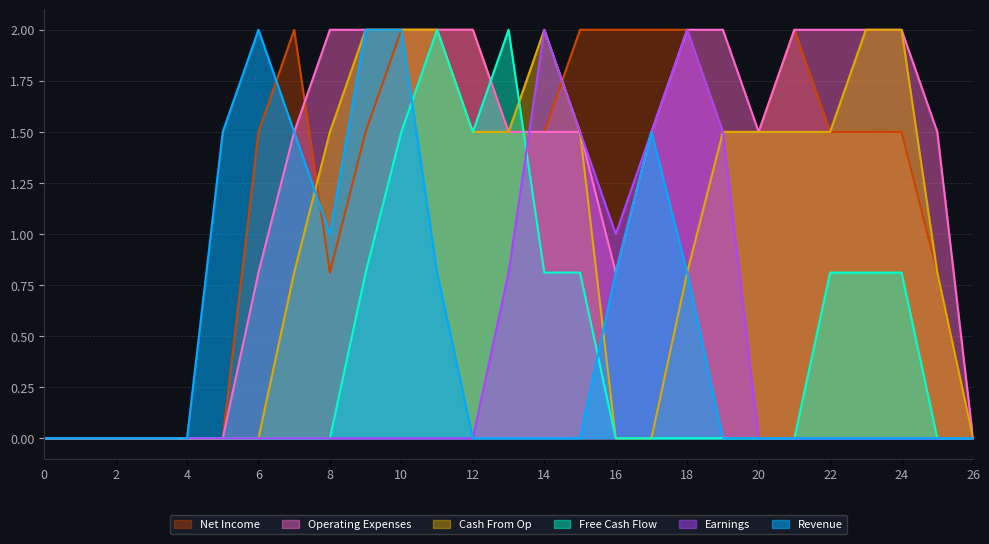

Where is the first local maximum for col_10?

14